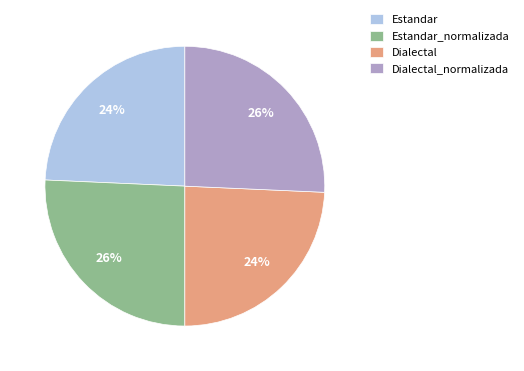

Is it true that Dialectal is 24% of the pie?

True